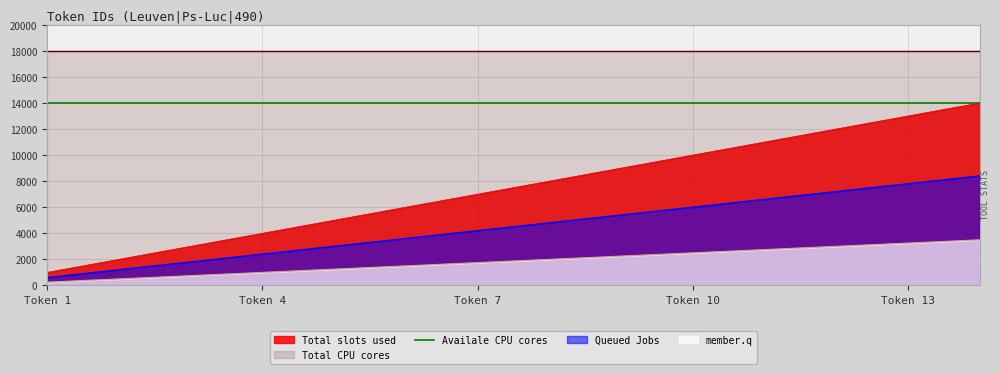

The chart shows a value of 15390 at 9. True or false?

False